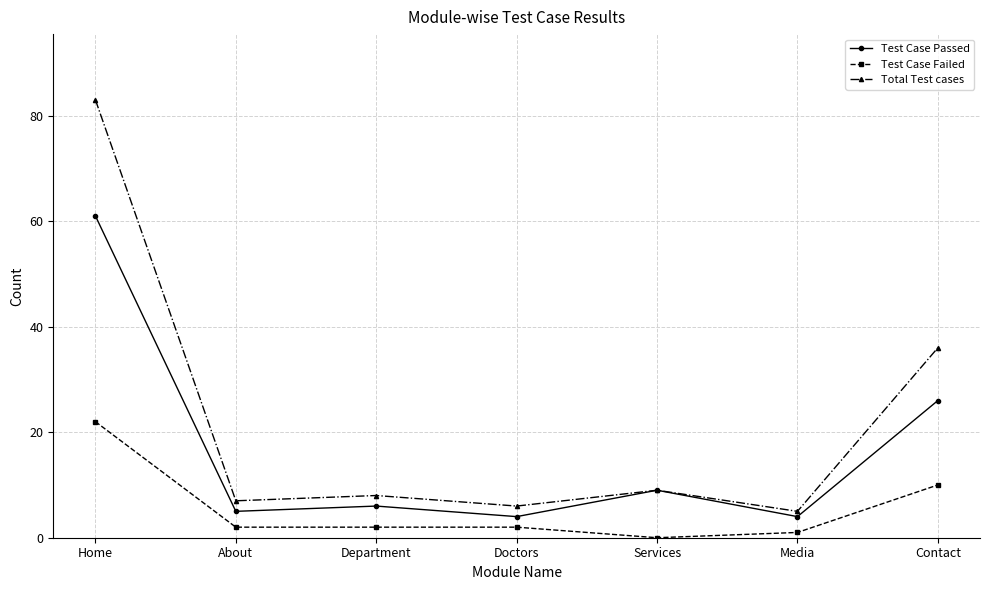

Count the number of categories in the chart.

7